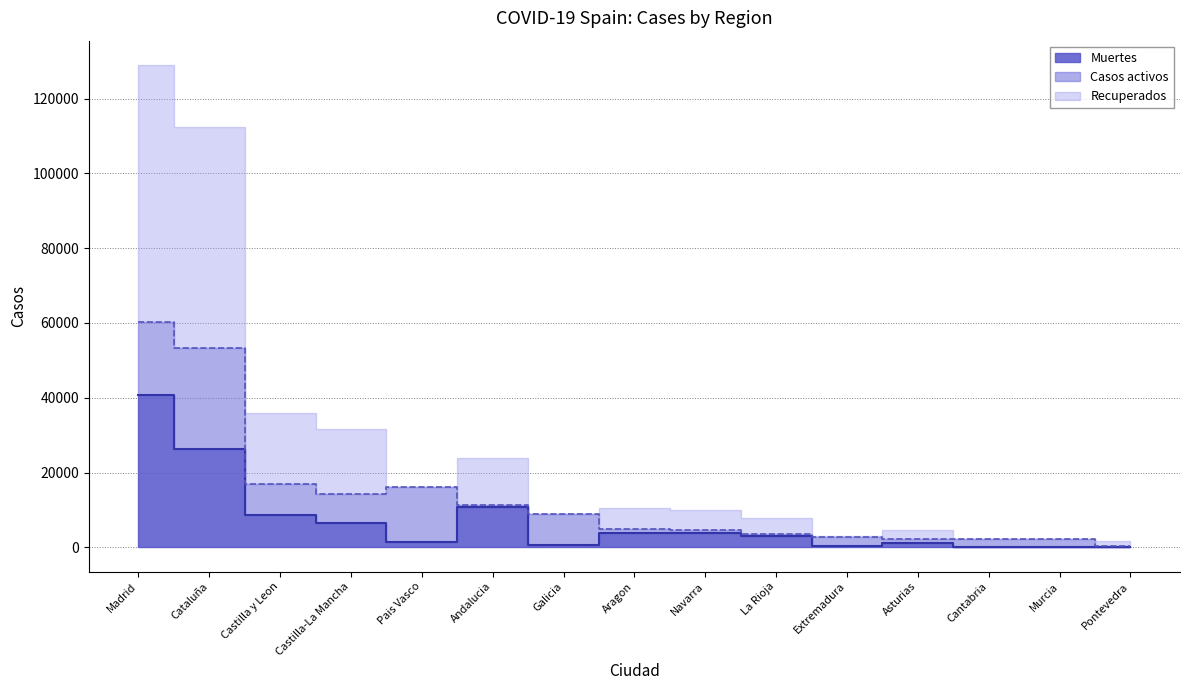

What is the label of the 8th point from the left?

Aragon